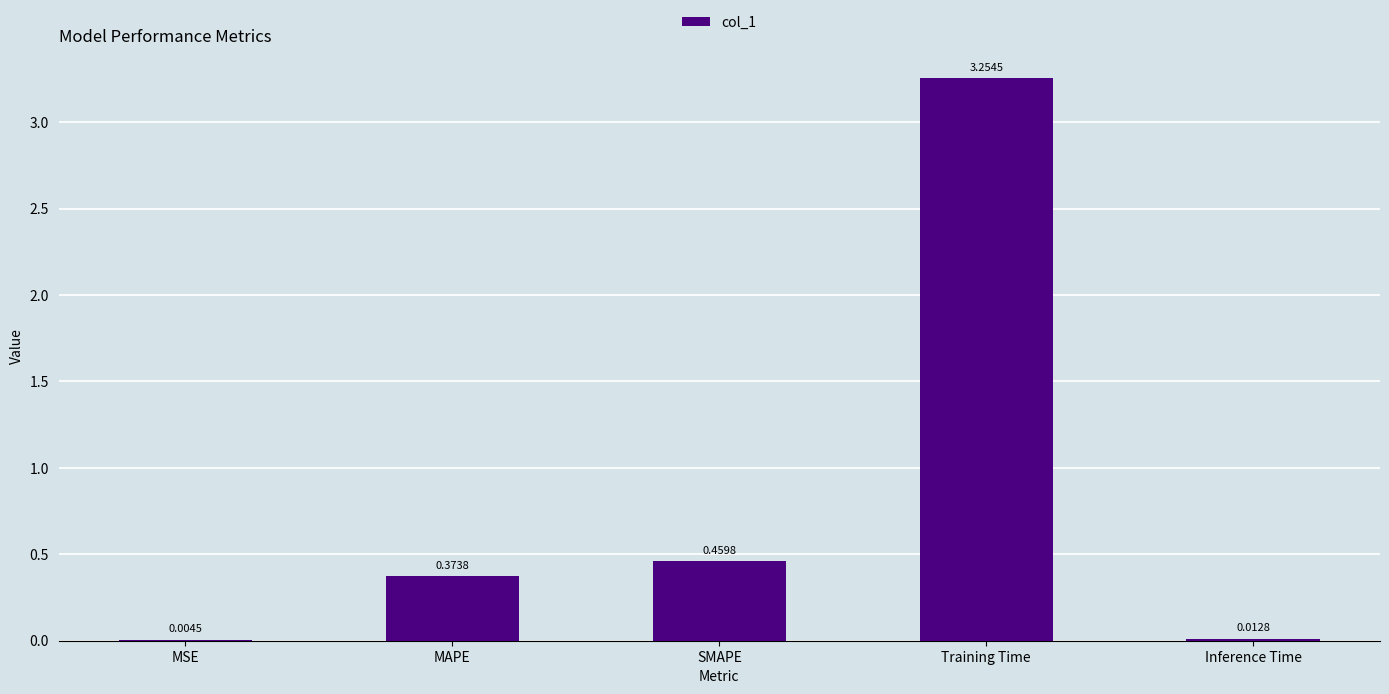

Which category has the highest value across all series?

Training Time